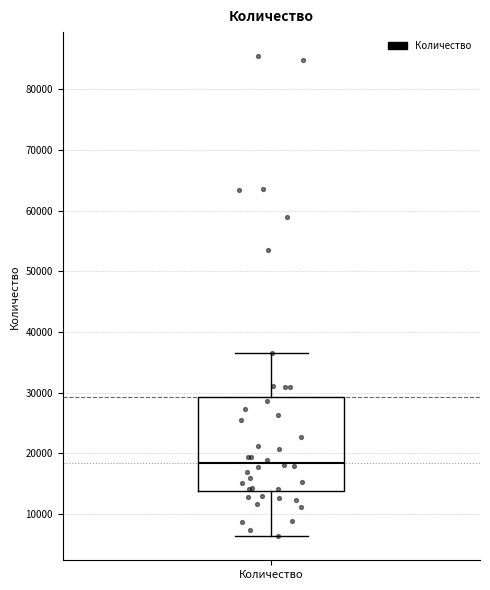

Where does the upper whisker of the box for Количество end on the y-axis? The values are not printed on the chart, so give them approximately, as read against the axis.

37000